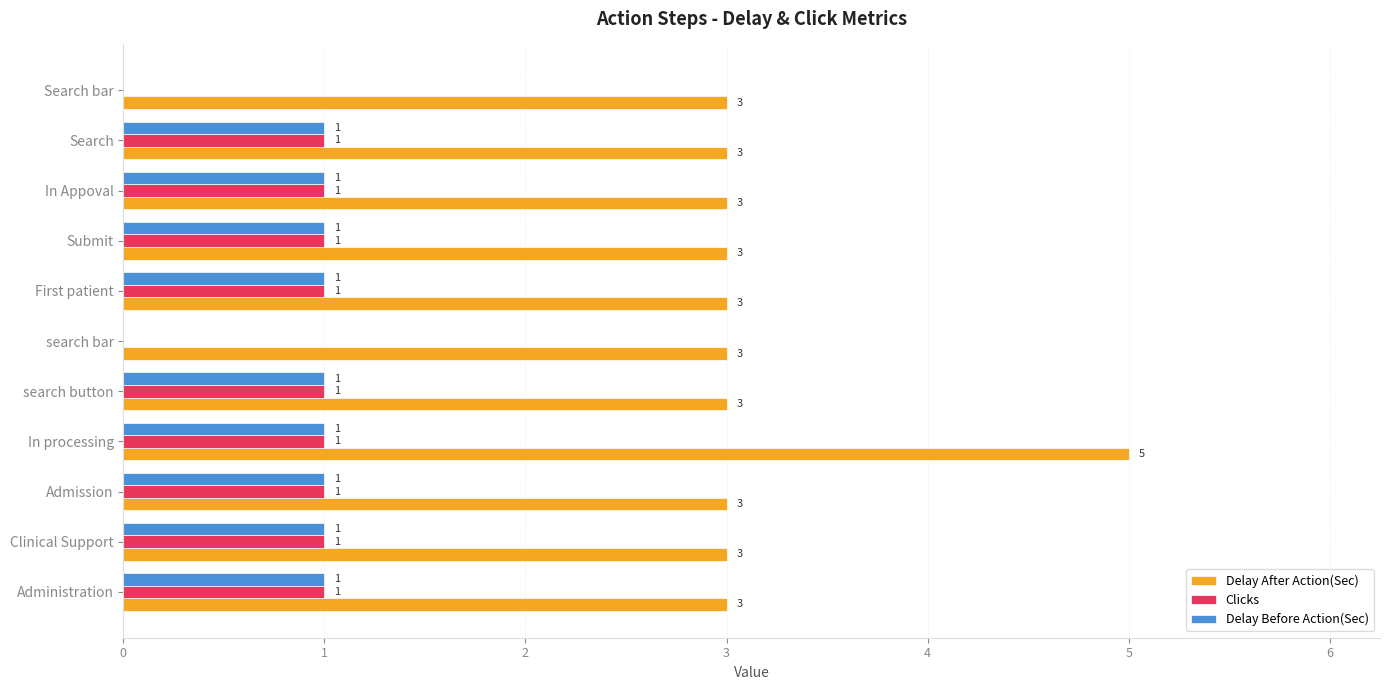

Which series has the largest total across all categories?

Delay After Action(Sec)